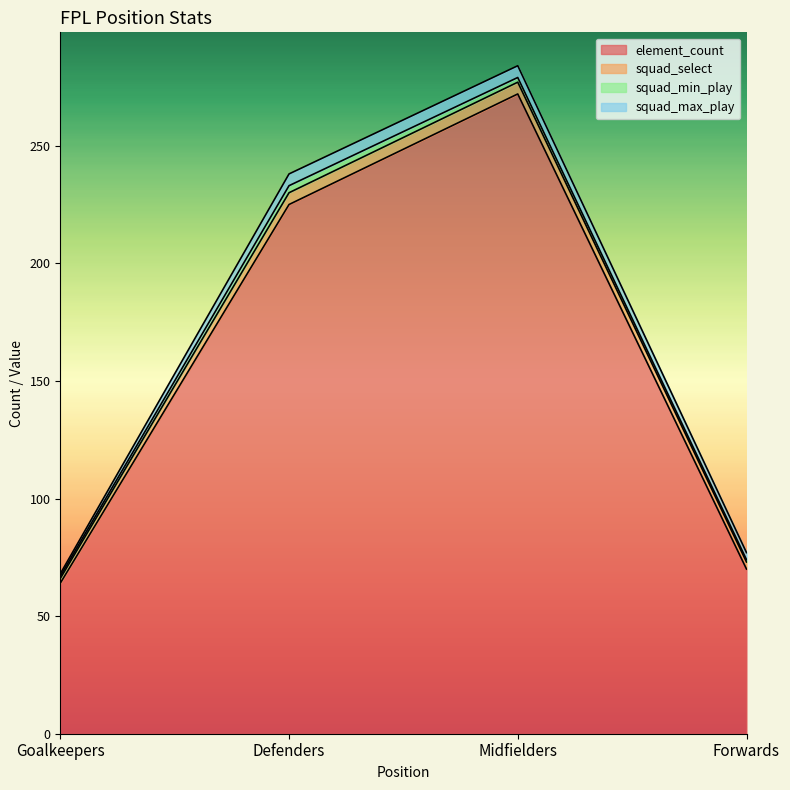

Rank the series at Defenders from lowest to highest value.

squad_min_play, squad_select, squad_max_play, element_count